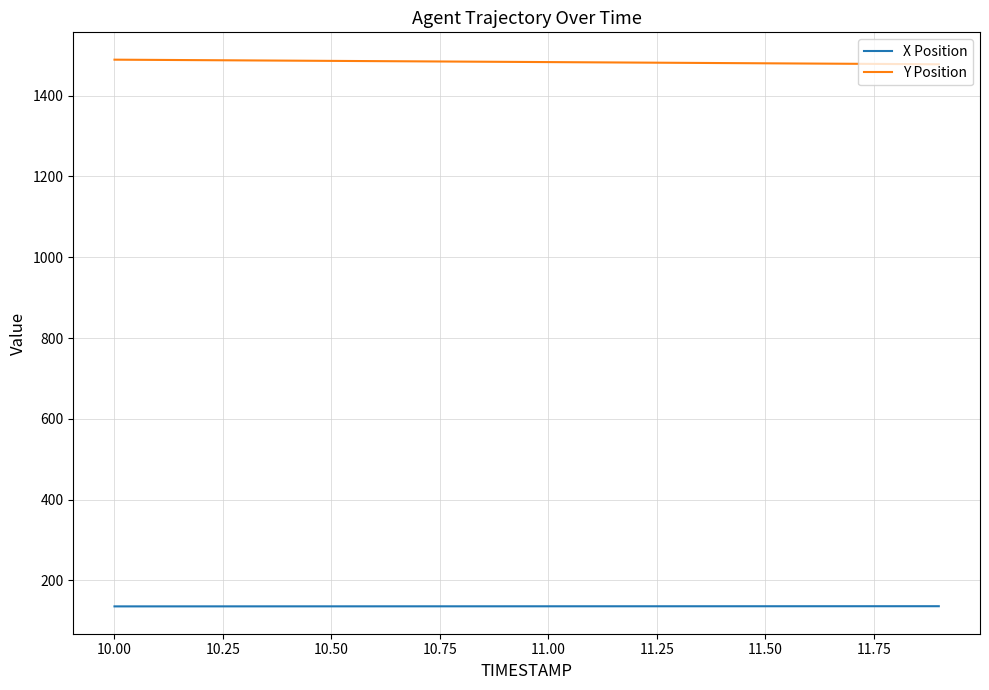

Does the chart have visible grid lines?

Yes